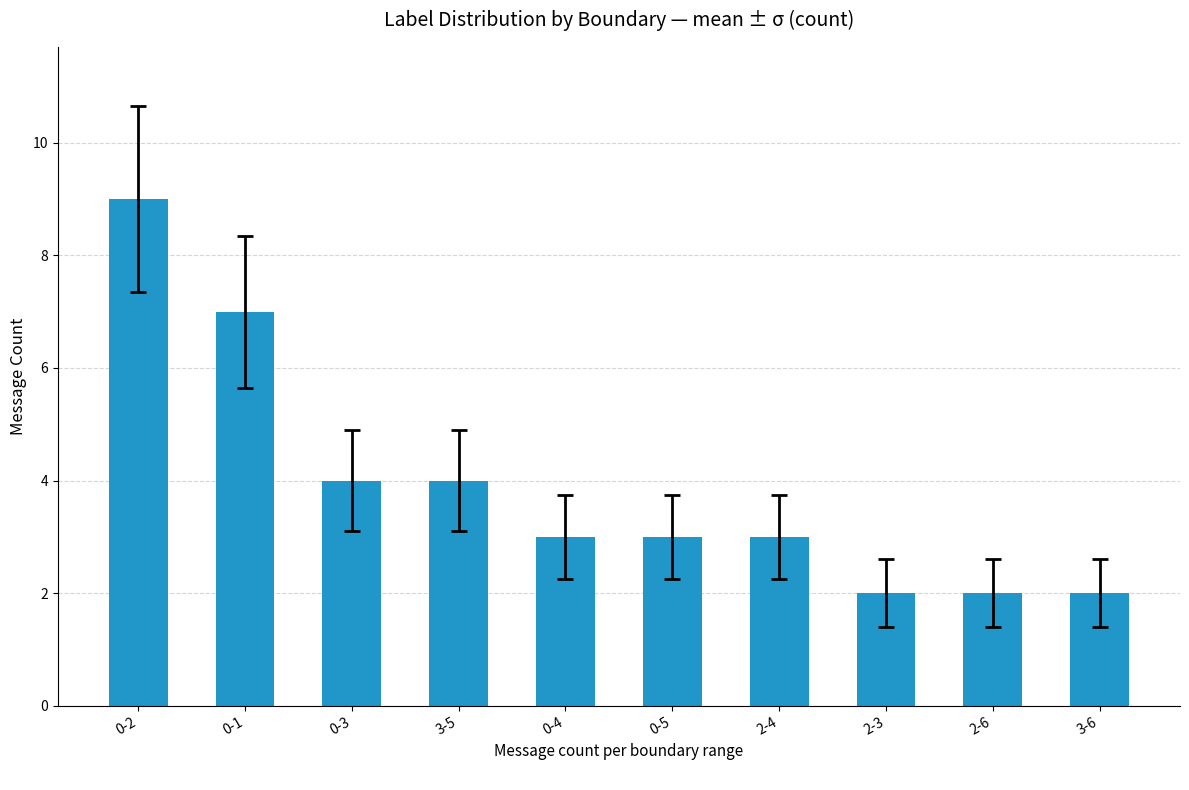

Which label corresponds to the largest value in the chart?

0-2